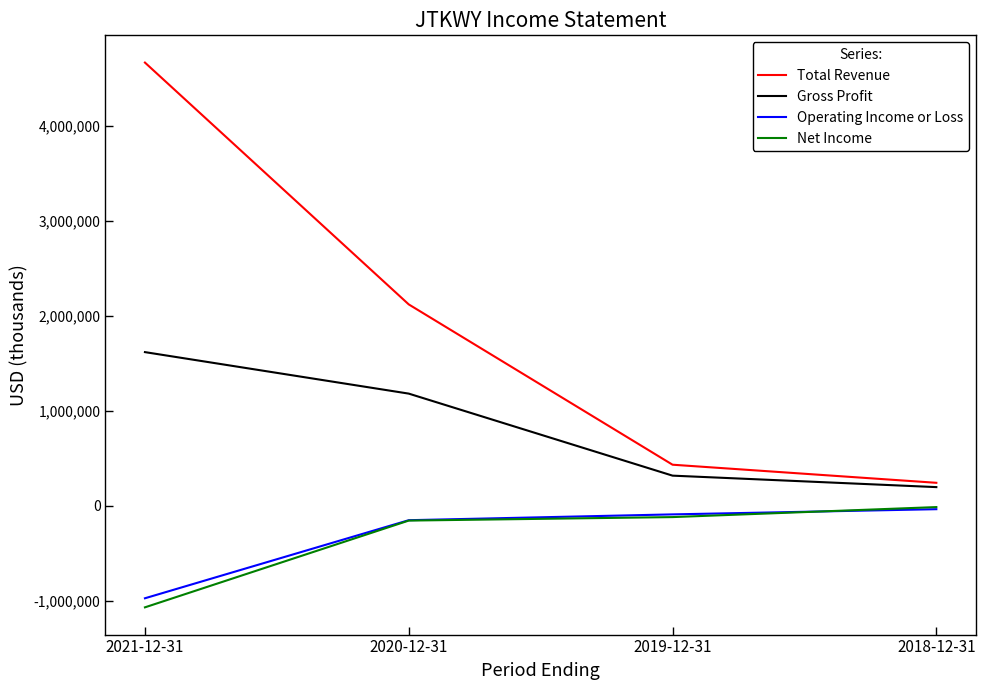

What is the sum of the Operating Income or Loss values at 2019-12-31 and 2021-12-31?

-1066000